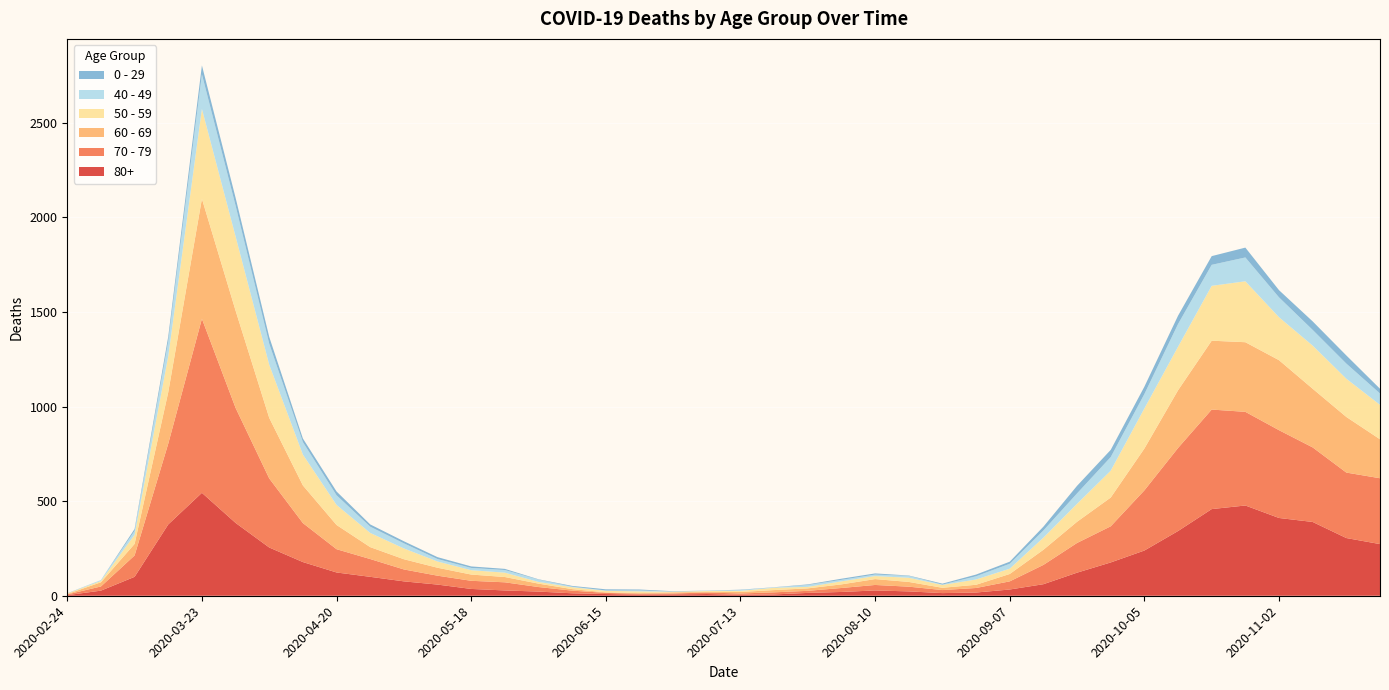

Reading right to left, transcribe all the data shown in this chart.

80+: 2020-11-23=273	2020-11-16=305	2020-11-09=390	2020-11-02=411	2020-10-26=477	2020-10-19=458	2020-10-12=342	2020-10-05=239	2020-09-28=176	2020-09-21=122	2020-09-14=61	2020-09-07=33	2020-08-31=17	2020-08-24=14	2020-08-17=23	2020-08-10=28	2020-08-03=20	2020-07-27=15	2020-07-20=7	2020-07-13=5	2020-07-06=9	2020-06-29=7	2020-06-22=6	2020-06-15=9	2020-06-08=13	2020-06-01=22	2020-05-25=28	2020-05-18=36	2020-05-11=59	2020-05-04=76	2020-04-27=100	2020-04-20=123	2020-04-13=178	2020-04-06=255	2020-03-30=385	2020-03-23=544	2020-03-16=377	2020-03-09=100	2020-03-02=27	2020-02-24=3
70 - 79: 2020-11-23=348	2020-11-16=346	2020-11-09=394	2020-11-02=464	2020-10-26=495	2020-10-19=526	2020-10-12=439	2020-10-05=318	2020-09-28=191	2020-09-21=157	2020-09-14=102	2020-09-07=43	2020-08-31=24	2020-08-24=16	2020-08-17=25	2020-08-10=29	2020-08-03=21	2020-07-27=11	2020-07-20=11	2020-07-13=7	2020-07-06=8	2020-06-29=5	2020-06-22=5	2020-06-15=6	2020-06-08=14	2020-06-01=24	2020-05-25=43	2020-05-18=43	2020-05-11=47	2020-05-04=63	2020-04-27=94	2020-04-20=123	2020-04-13=206	2020-04-06=365	2020-03-30=608	2020-03-23=920	2020-03-16=427	2020-03-09=113	2020-03-02=22	2020-02-24=4
60 - 69: 2020-11-23=206	2020-11-16=294	2020-11-09=310	2020-11-02=370	2020-10-26=368	2020-10-19=364	2020-10-12=305	2020-10-05=221	2020-09-28=152	2020-09-21=112	2020-09-14=80	2020-09-07=39	2020-08-31=17	2020-08-24=12	2020-08-17=25	2020-08-10=31	2020-08-03=19	2020-07-27=13	2020-07-20=12	2020-07-13=8	2020-07-06=3	2020-06-29=6	2020-06-22=3	2020-06-15=3	2020-06-08=8	2020-06-01=18	2020-05-25=28	2020-05-18=33	2020-05-11=42	2020-05-04=54	2020-04-27=63	2020-04-20=128	2020-04-13=199	2020-04-06=320	2020-03-30=514	2020-03-23=634	2020-03-16=272	2020-03-09=61	2020-03-02=22	2020-02-24=2
50 - 59: 2020-11-23=182	2020-11-16=202	2020-11-09=228	2020-11-02=227	2020-10-26=322	2020-10-19=290	2020-10-12=230	2020-10-05=212	2020-09-28=142	2020-09-21=95	2020-09-14=64	2020-09-07=28	2020-08-31=28	2020-08-24=15	2020-08-17=22	2020-08-10=16	2020-08-03=16	2020-07-27=8	2020-07-20=12	2020-07-13=6	2020-07-06=5	2020-06-29=3	2020-06-22=9	2020-06-15=8	2020-06-08=10	2020-06-01=9	2020-05-25=23	2020-05-18=23	2020-05-11=33	2020-05-04=57	2020-04-27=75	2020-04-20=106	2020-04-13=163	2020-04-06=281	2020-03-30=392	2020-03-23=475	2020-03-16=190	2020-03-09=48	2020-03-02=7	2020-02-24=3
40 - 49: 2020-11-23=60	2020-11-16=80	2020-11-09=83	2020-11-02=105	2020-10-26=126	2020-10-19=111	2020-10-12=120	2020-10-05=76	2020-09-28=72	2020-09-21=55	2020-09-14=38	2020-09-07=26	2020-08-31=17	2020-08-24=2	2020-08-17=10	2020-08-10=8	2020-08-03=8	2020-07-27=10	2020-07-20=2	2020-07-13=4	2020-07-06=1	2020-06-29=1	2020-06-22=5	2020-06-15=2	2020-06-08=3	2020-06-01=12	2020-05-25=14	2020-05-18=12	2020-05-11=13	2020-05-04=27	2020-04-27=33	2020-04-20=51	2020-04-13=66	2020-04-06=111	2020-03-30=163	2020-03-23=183	2020-03-16=79	2020-03-09=21	2020-03-02=5	2020-02-24=0
0 - 29: 2020-11-23=25	2020-11-16=43	2020-11-09=45	2020-11-02=38	2020-10-26=52	2020-10-19=46	2020-10-12=44	2020-10-05=39	2020-09-28=38	2020-09-21=40	2020-09-14=20	2020-09-07=11	2020-08-31=9	2020-08-24=5	2020-08-17=2	2020-08-10=6	2020-08-03=6	2020-07-27=3	2020-07-20=1	2020-07-13=2	2020-07-06=1	2020-06-29=2	2020-06-22=5	2020-06-15=6	2020-06-08=4	2020-06-01=2	2020-05-25=6	2020-05-18=8	2020-05-11=10	2020-05-04=11	2020-04-27=12	2020-04-20=20	2020-04-13=19	2020-04-06=36	2020-03-30=42	2020-03-23=47	2020-03-16=25	2020-03-09=10	2020-03-02=0	2020-02-24=1